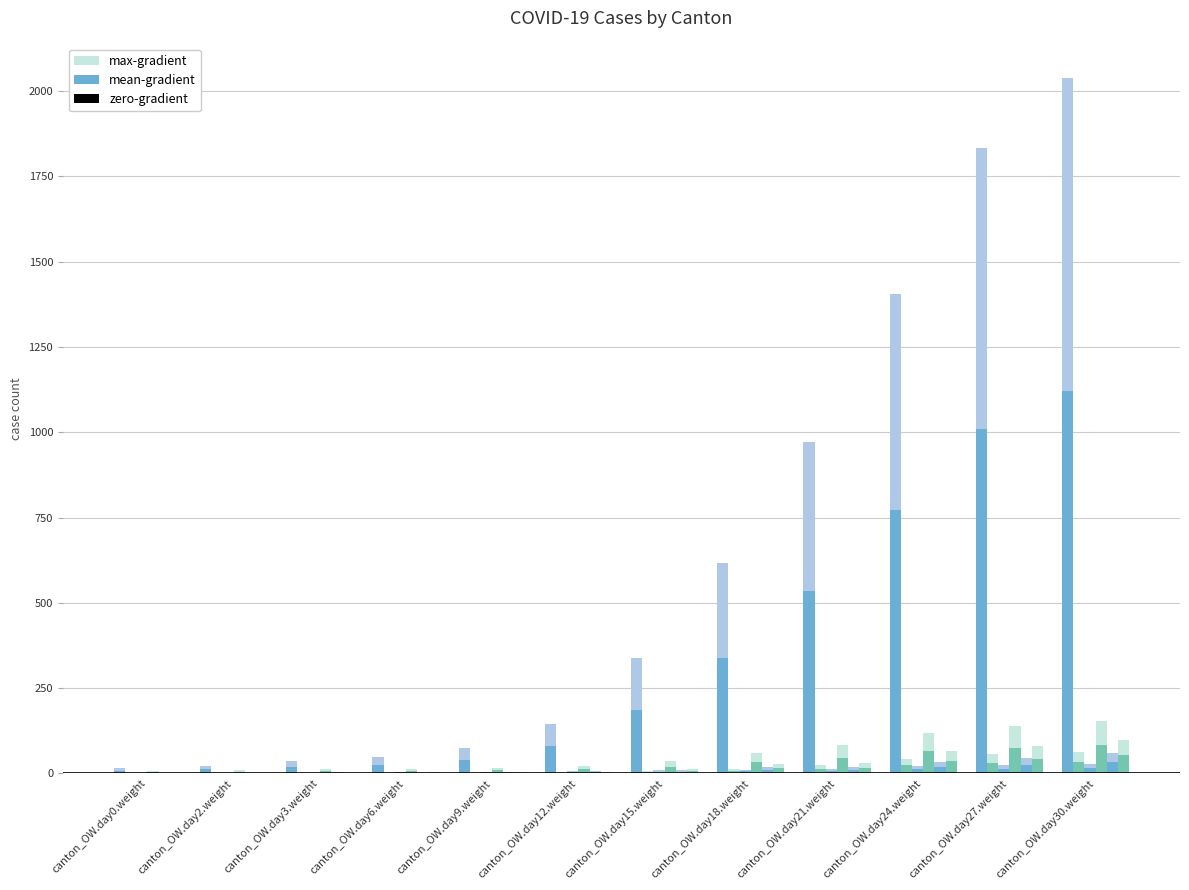

Which category has the highest value across all series?

canton_OW.day30.weight